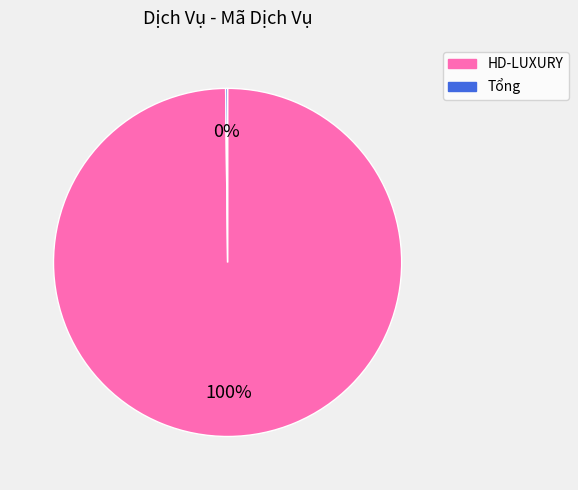

True or false: HD-LUXURY accounts for 100% of the total.

True